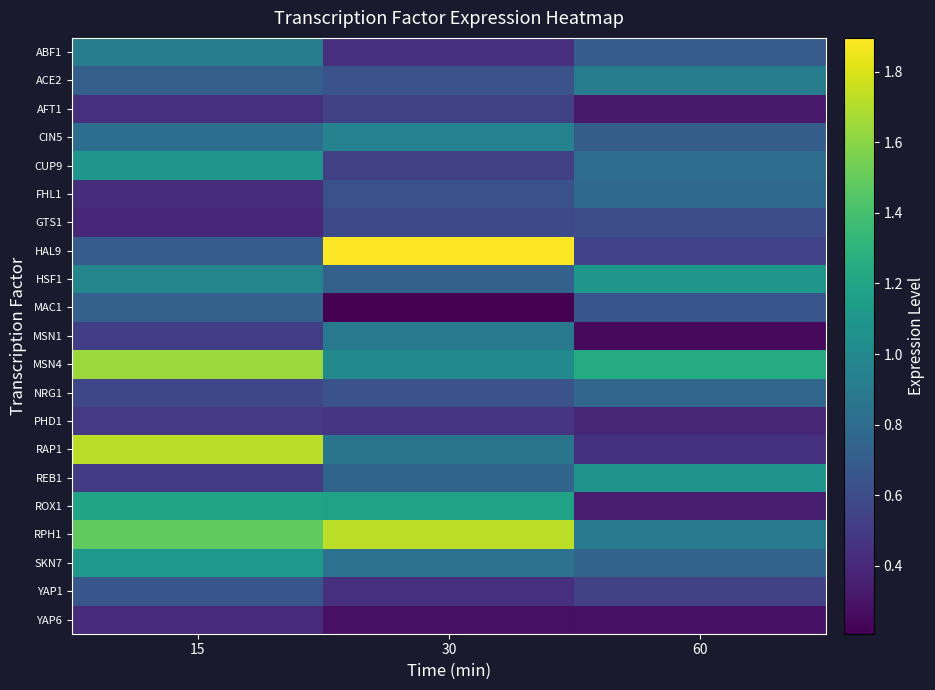

Between 15 and 30, which series saw the biggest shift?

HAL9